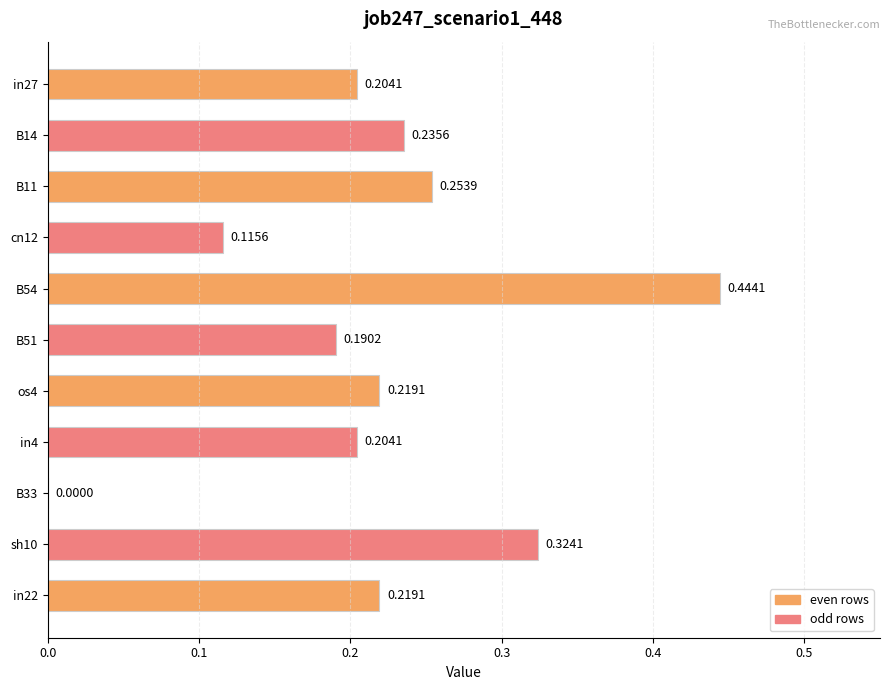

What is the change in value from cn12 to B51?

+0.1